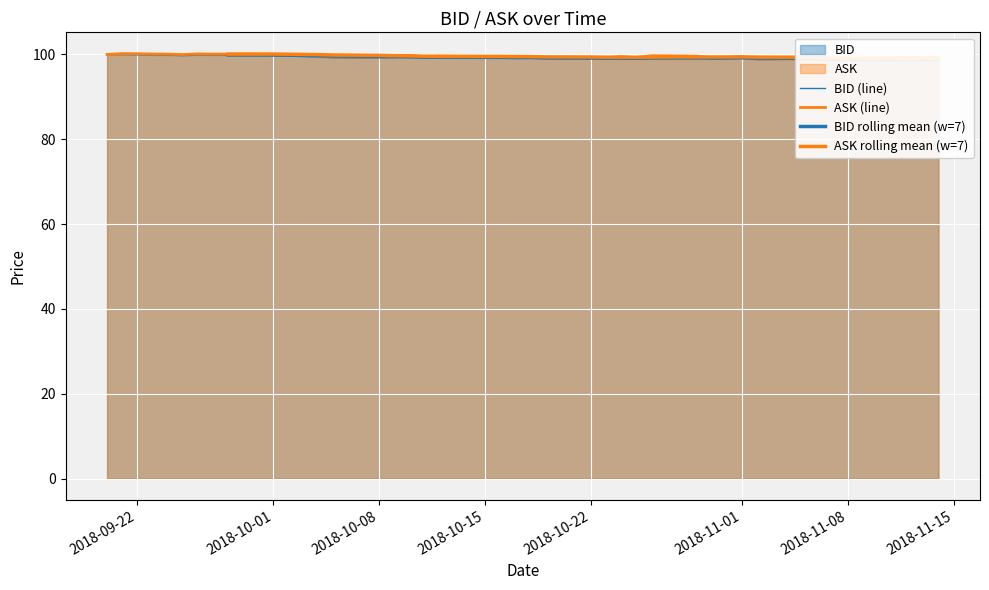

What position from the left is 2018-09-25?

4